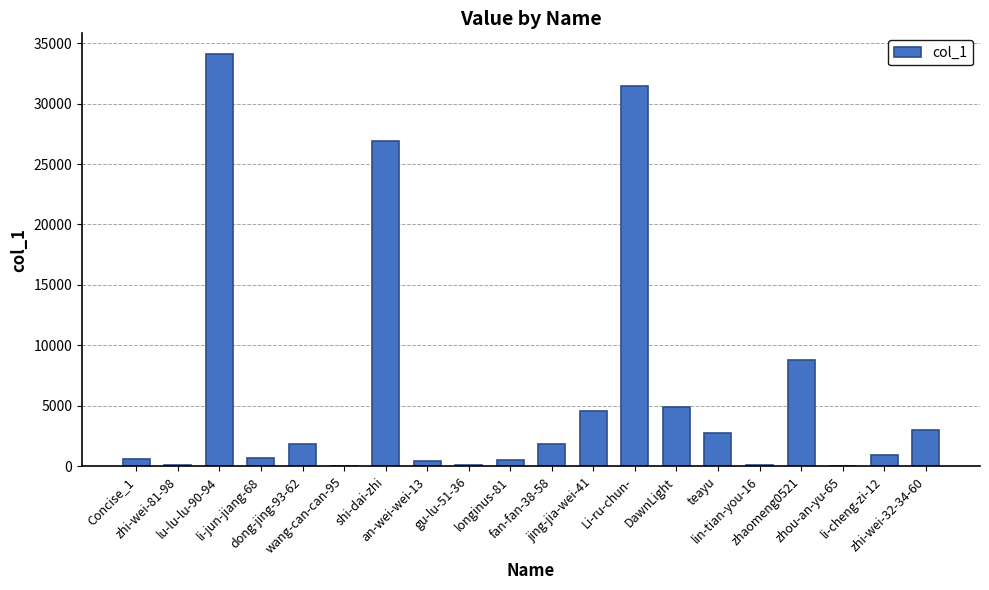

What is the maximum value shown in the chart?

34101